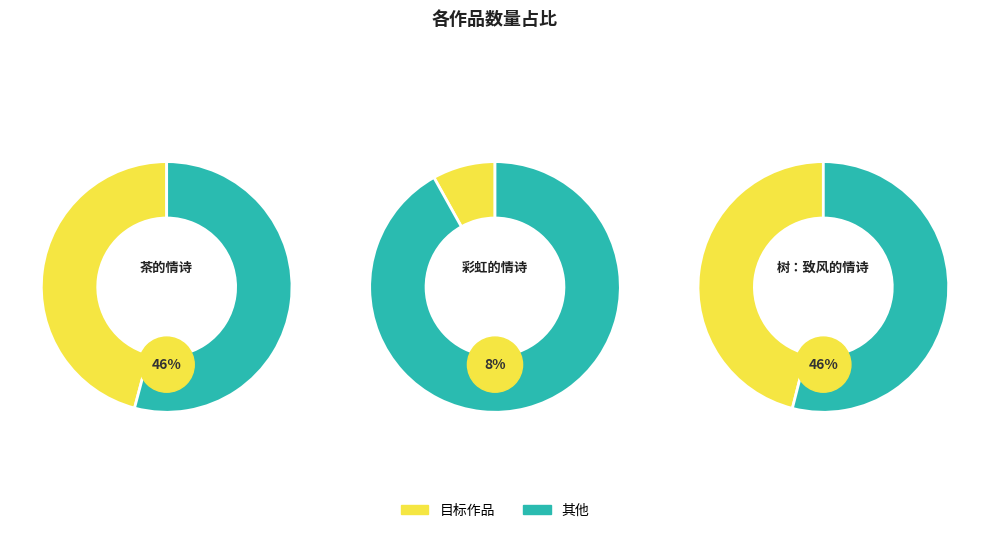

To the nearest percent, what is the average slice percentage?

33%